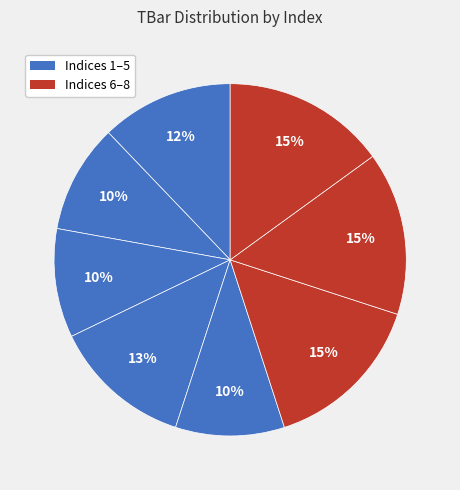

How many slices are in this pie chart?

8